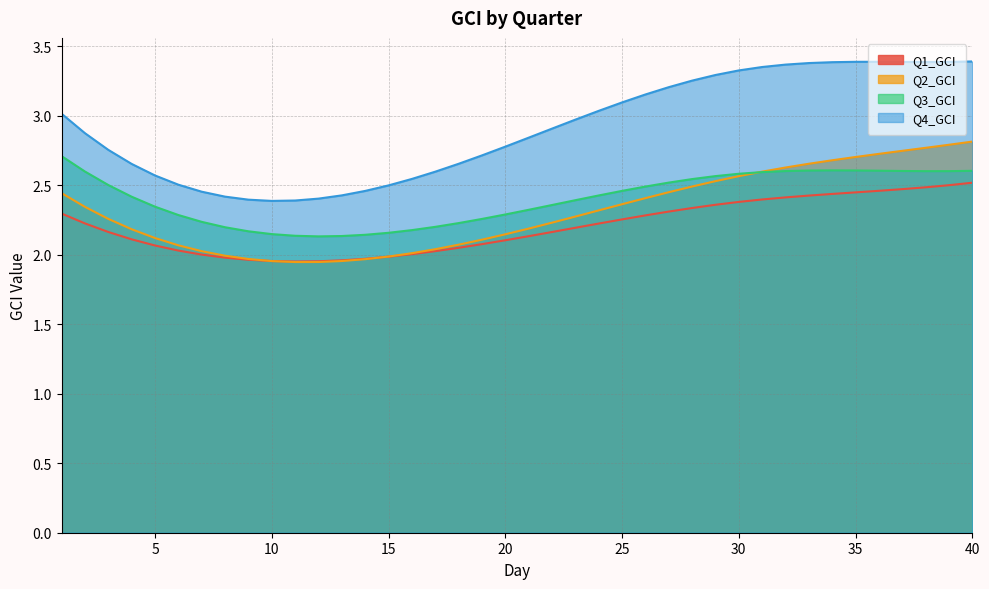

How many distinct data groups are displayed?

4